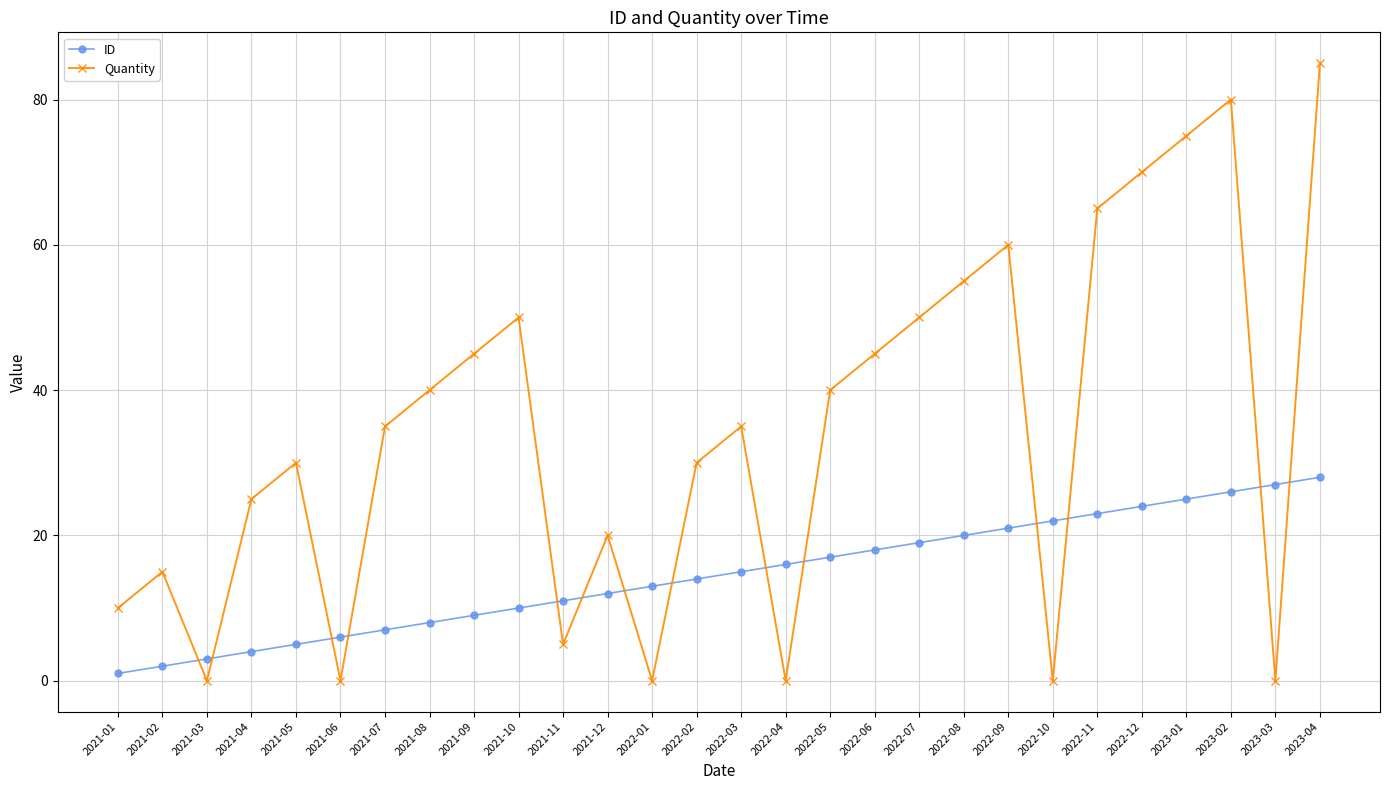

True or false: ID has a value of 24 at 2022-12.

True